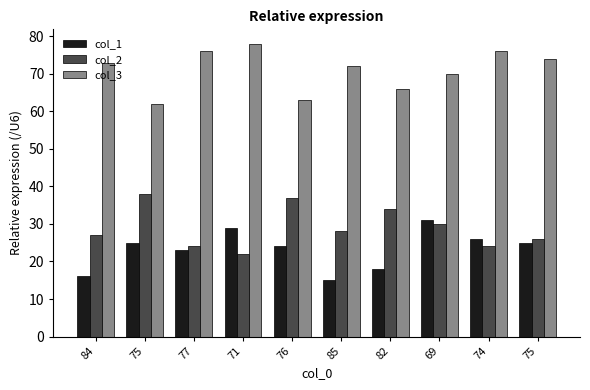

Does the chart contain any negative values?

No